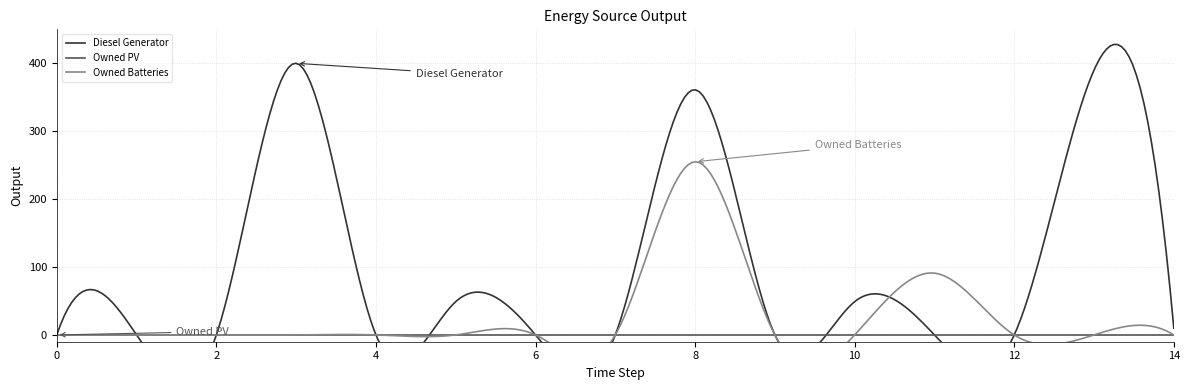

Reading left to right, list all the values displayed in this chart.

Diesel Generator: 0=0.0	1=0.0	2=0.0	3=400.0	4=0.0	5=49.0	6=0.0	7=0.0	8=361.0	9=0.0	10=49.0	11=0.0	12=0.0	13=390.0	14=10.0
Owned PV: 0=0.0	1=0.0	2=0.0	3=0.0	4=0.0	5=0.0	6=0.0	7=0.0	8=0.0	9=0.0	10=0.0	11=0.0	12=0.0	13=0.0	14=0.0
Owned Batteries: 0=0.0	1=0.0	2=0.0	3=0.0	4=0.0	5=0.0	6=0.0	7=0.0	8=255.0	9=0.0	10=0.0	11=91.0	12=0.0	13=0.0	14=0.0